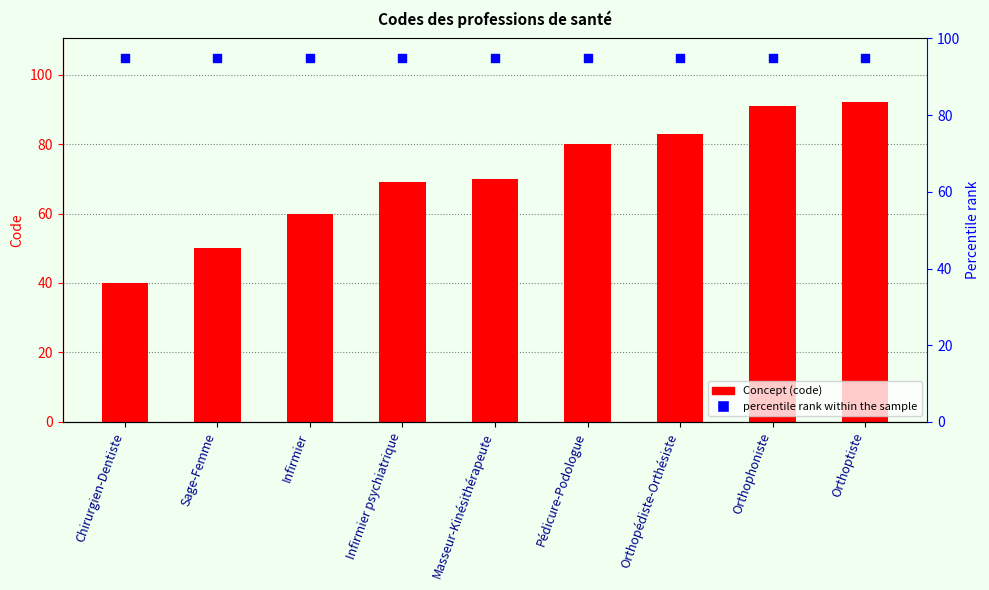

What is the total value across all series at Masseur-Kinésithérapeute?

165